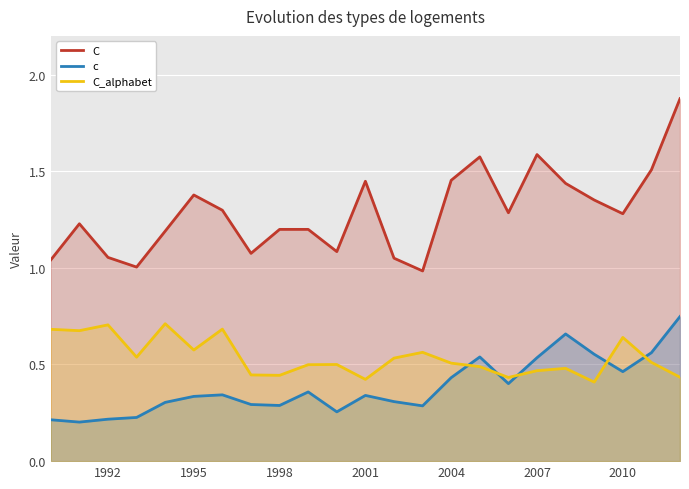

What is the minimum value shown in the chart?

0.2